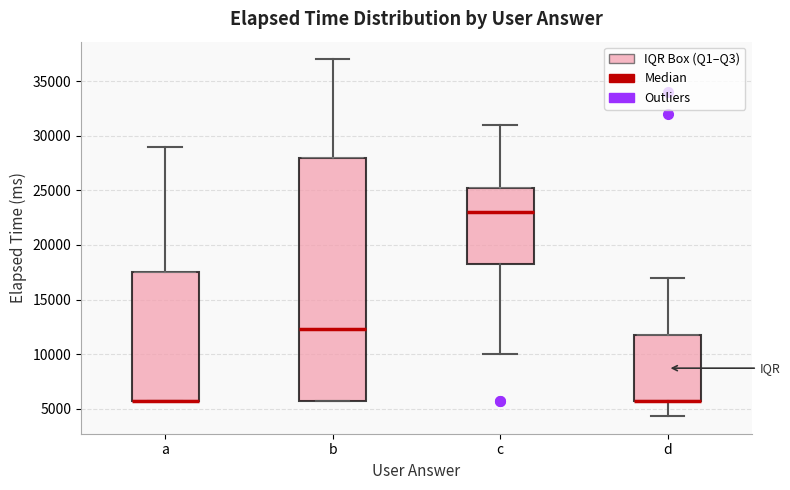

Comparing the boxes themselves (not the whiskers), which one is the tallest?

b